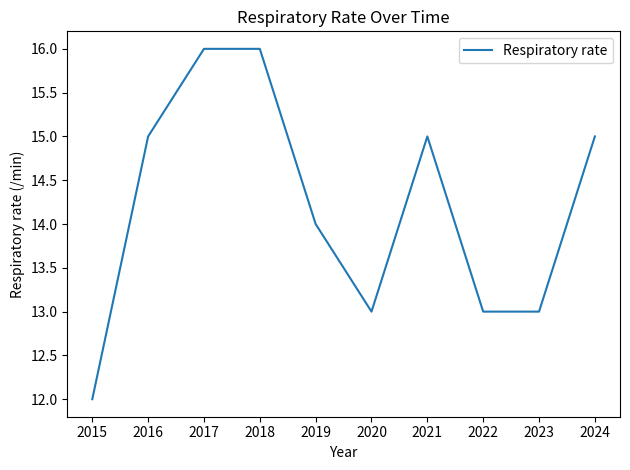

What is the change in value from 2018 to 2020?

-3